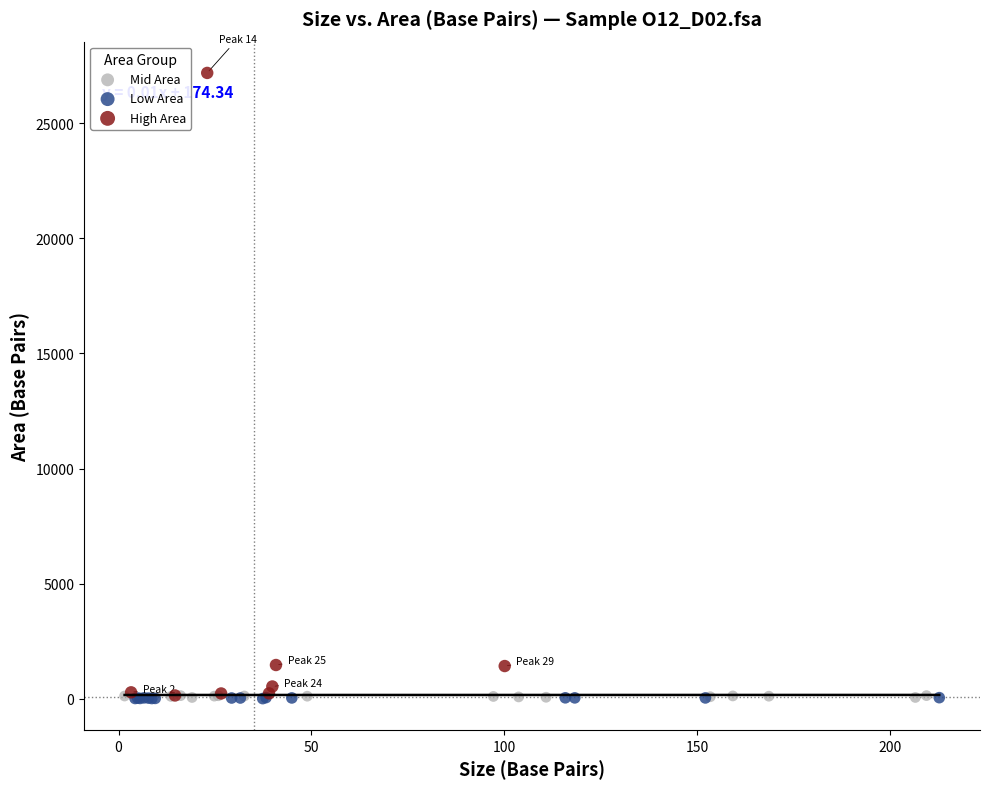

Which series reaches the maximum Y coordinate?

High Area